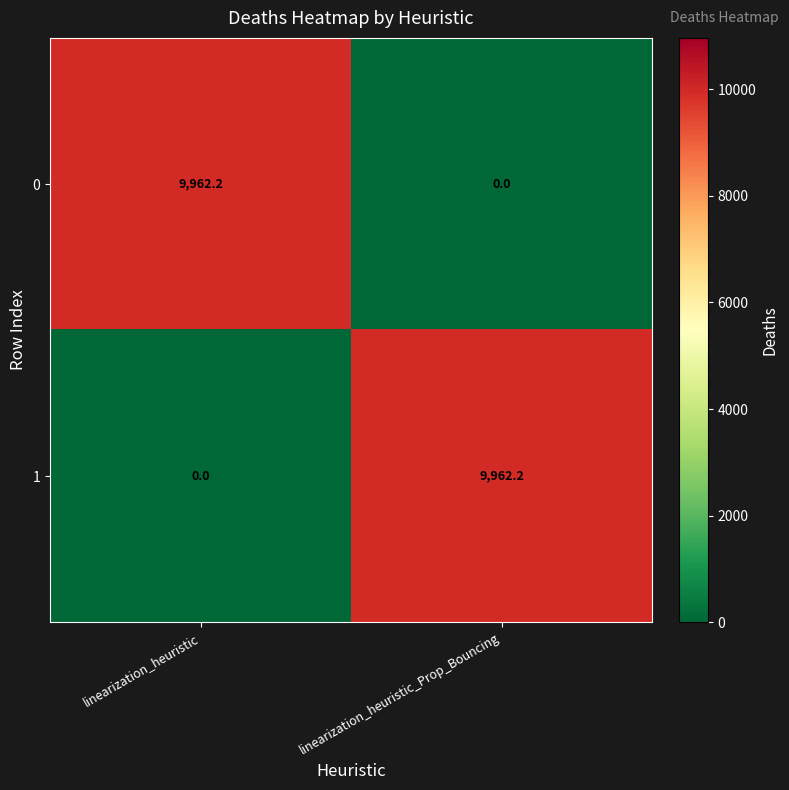

At linearization_heuristic, list the series in order from largest to smallest.

0, 1